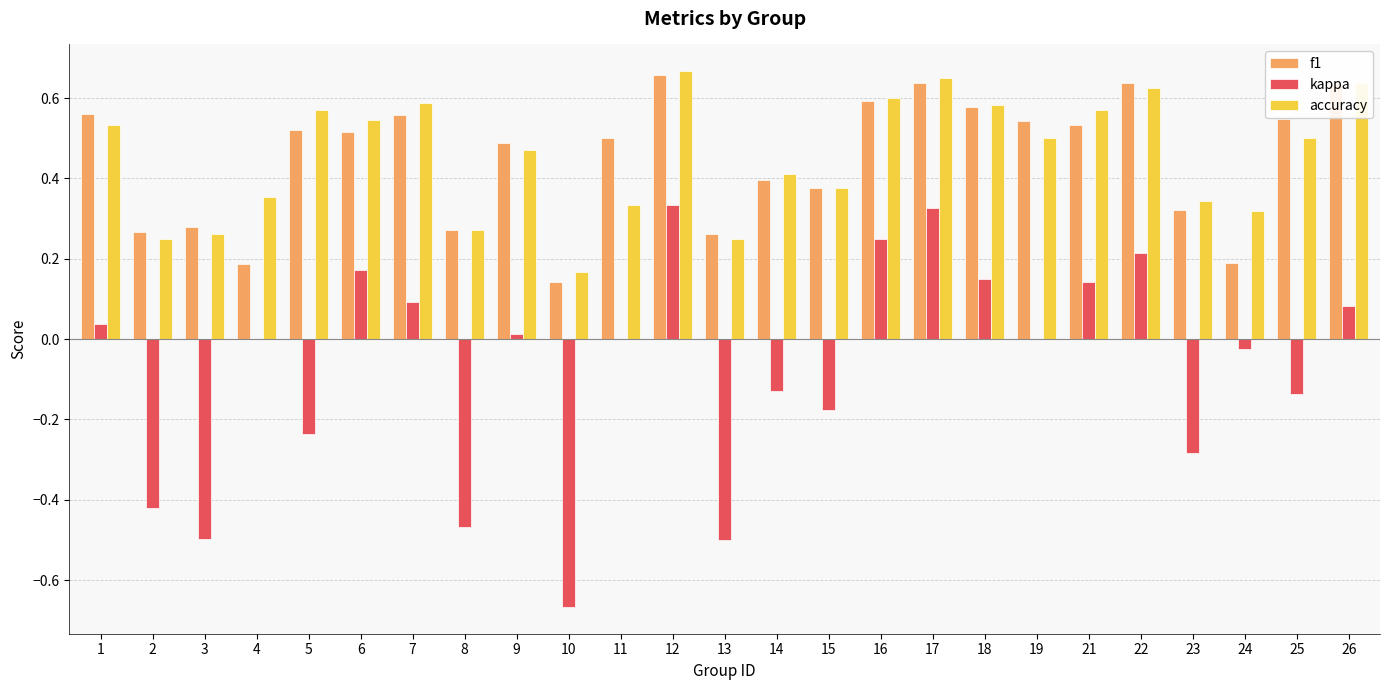

What is the sum of all accuracy values?

11.4